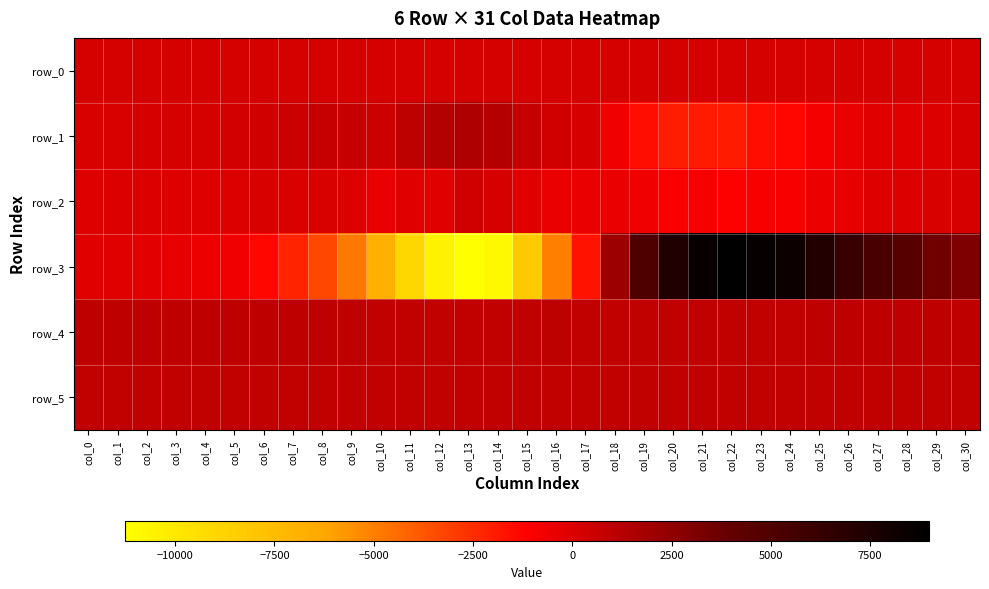

Which series has the largest total across all categories?

row_4